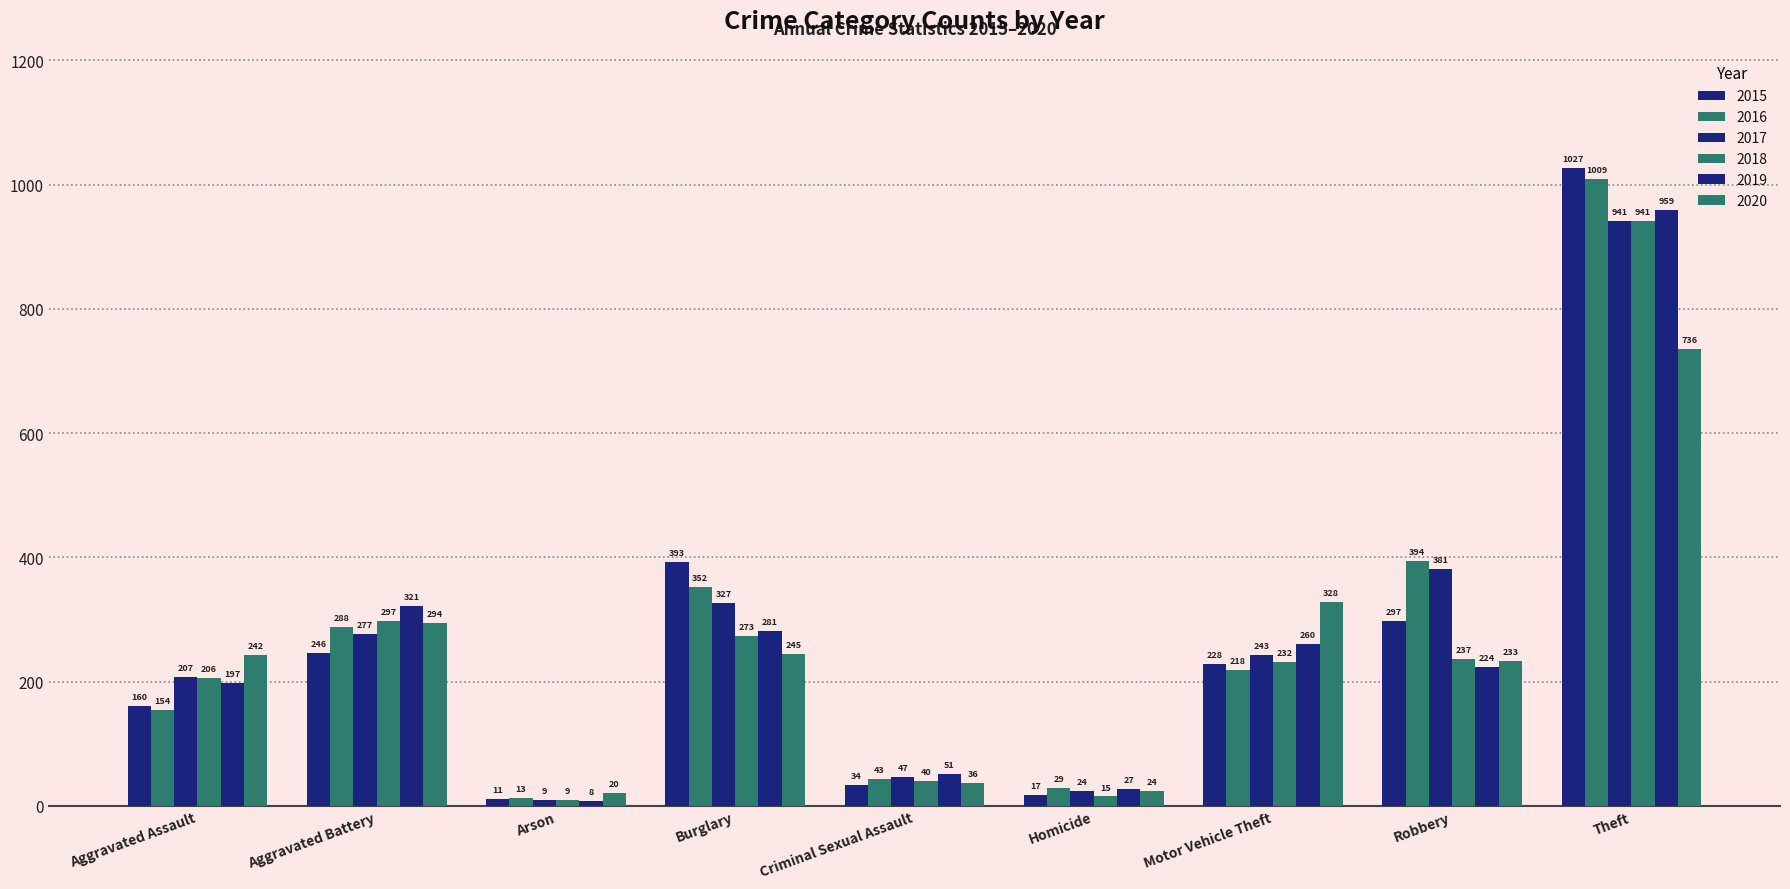

Is it true that 2016 equals 218 at Motor Vehicle Theft?

True